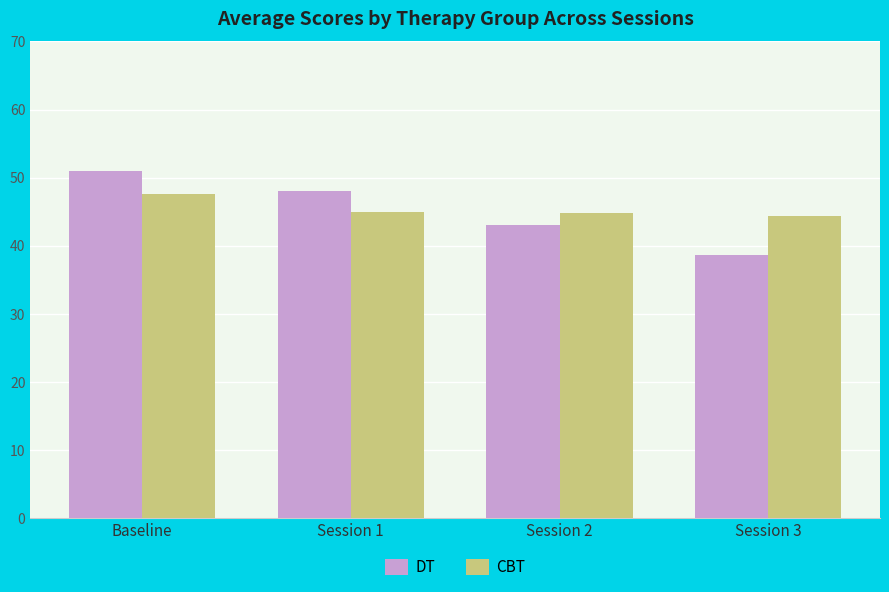

What are all the series names shown in the legend?

DT, CBT